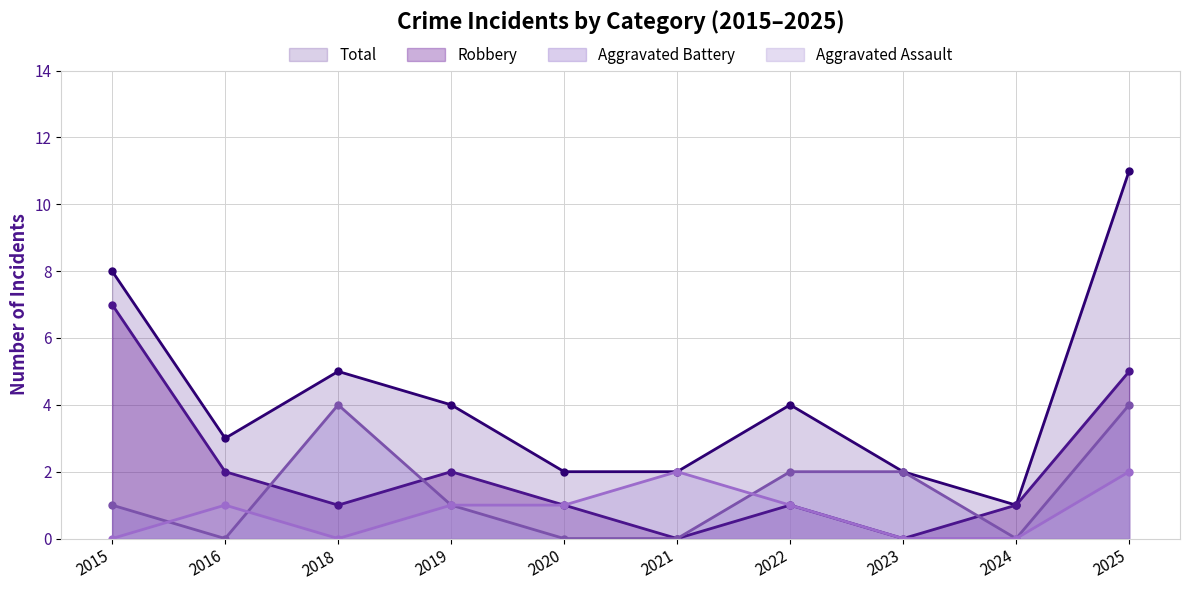

What are all the series names shown in the legend?

Total, Robbery, Aggravated Battery, Aggravated Assault